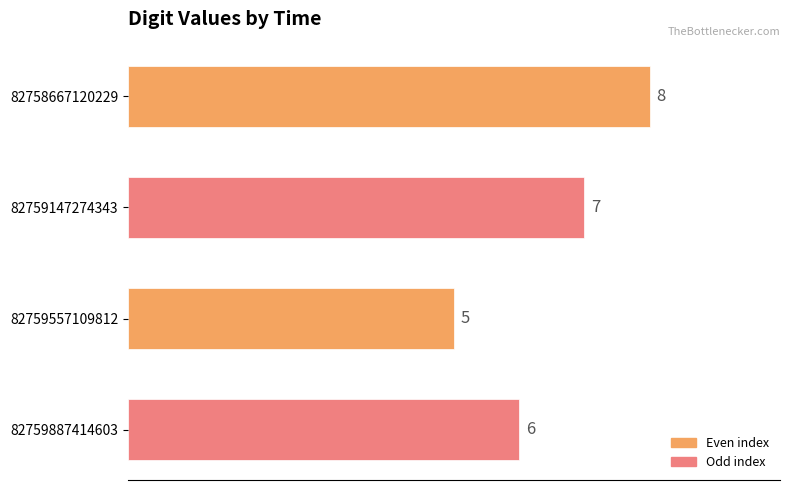

Reading top to bottom, transcribe all the data shown in this chart.

8	7	5	6